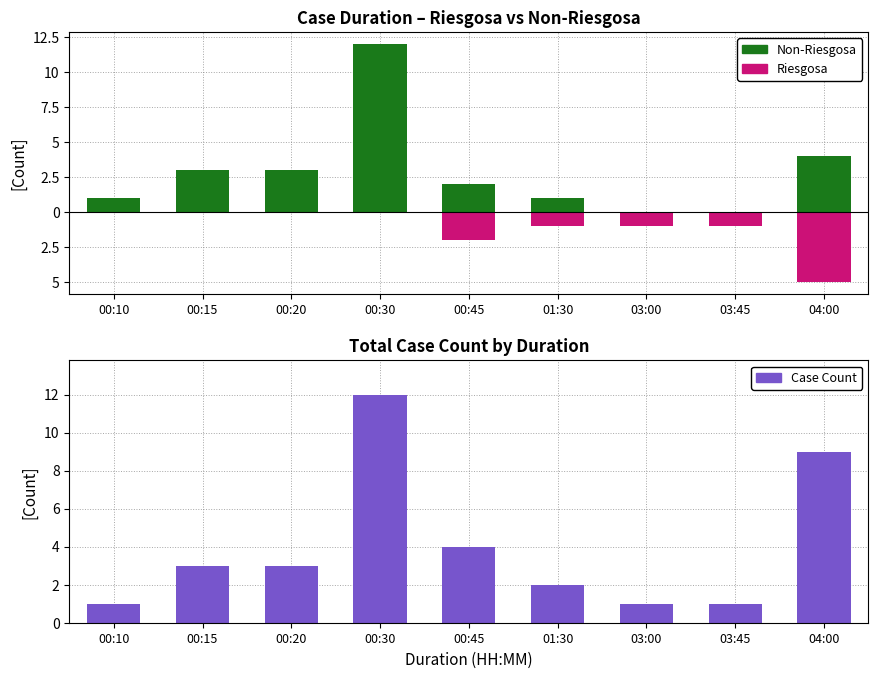

At which label is Riesgosa closest to -2?

00:45